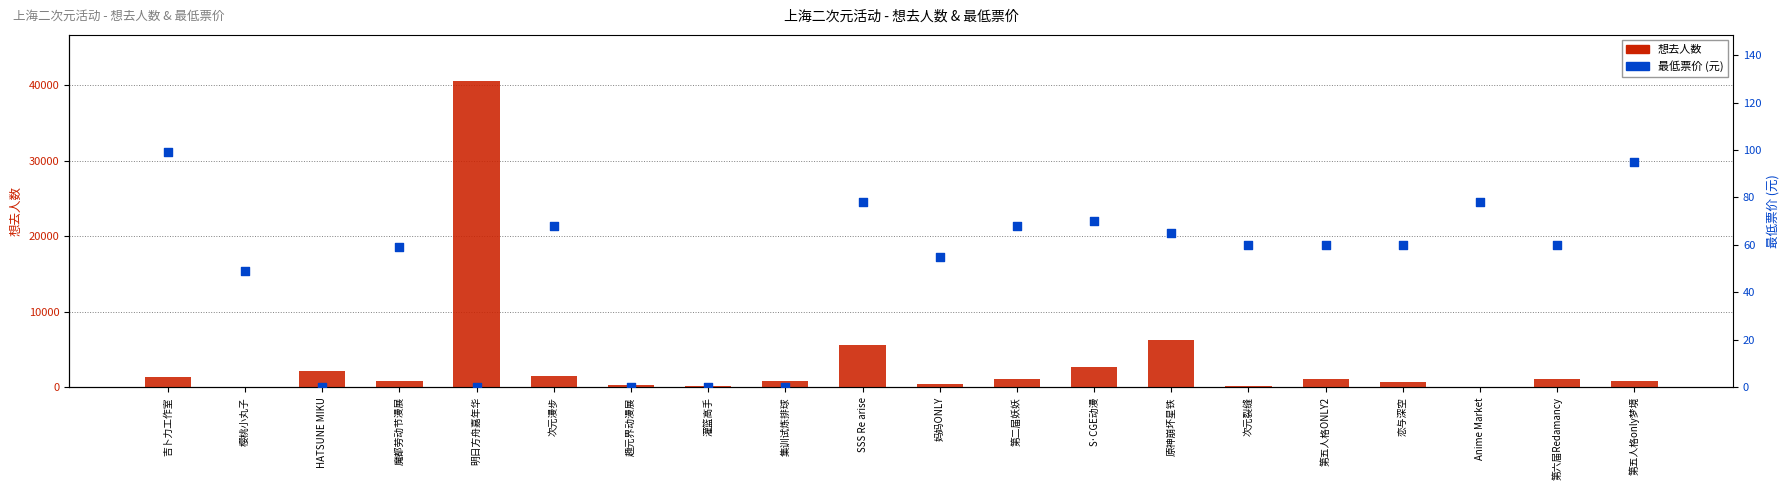

Which series reaches the minimum Y coordinate?

最低票价